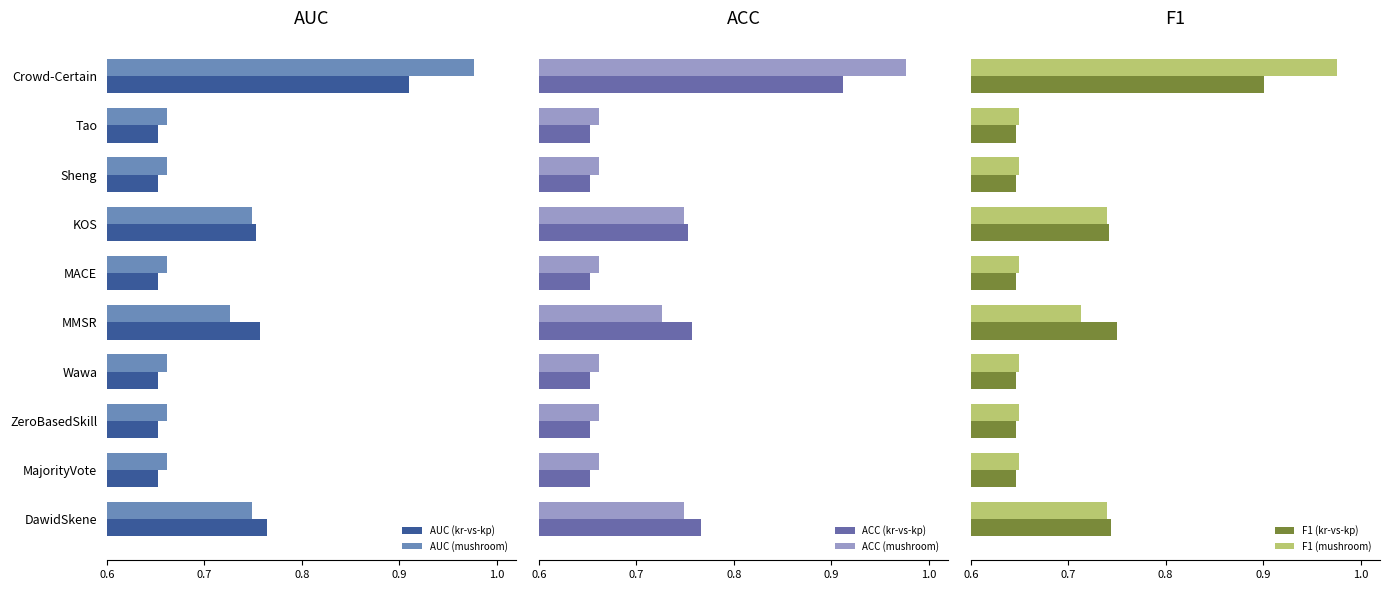

Does the chart contain stacked bars?

No